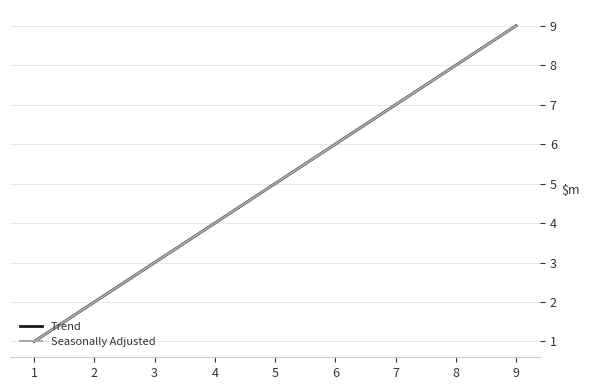

Does the chart have visible grid lines?

Yes